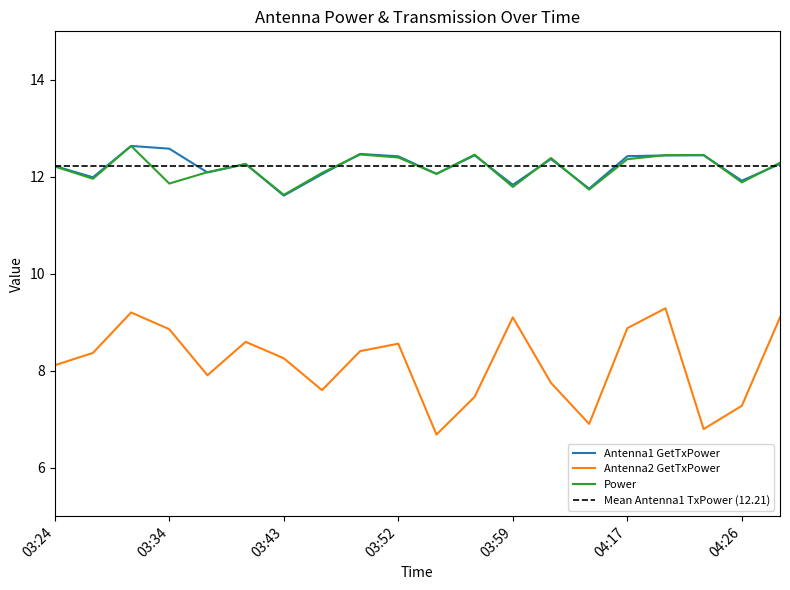

Where is the first local maximum for Antenna2 GetTxPower?

03:29